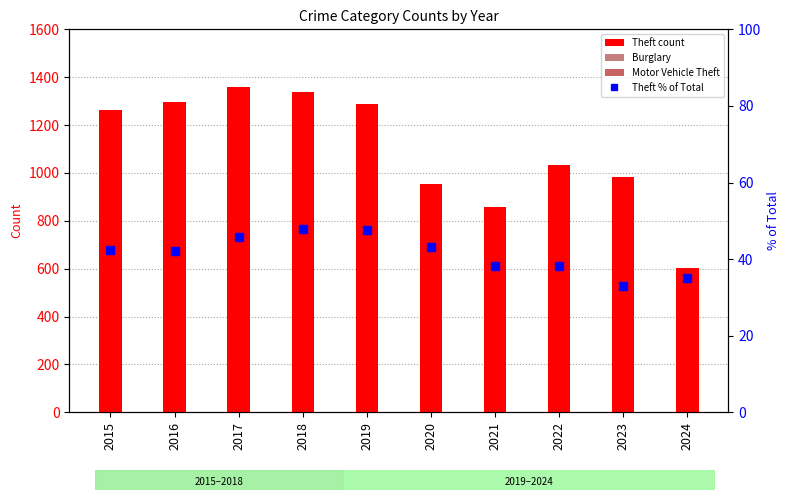

Rank the series at 2016 from highest to lowest value.

Theft count, Burglary, Motor Vehicle Theft, Theft % of Total